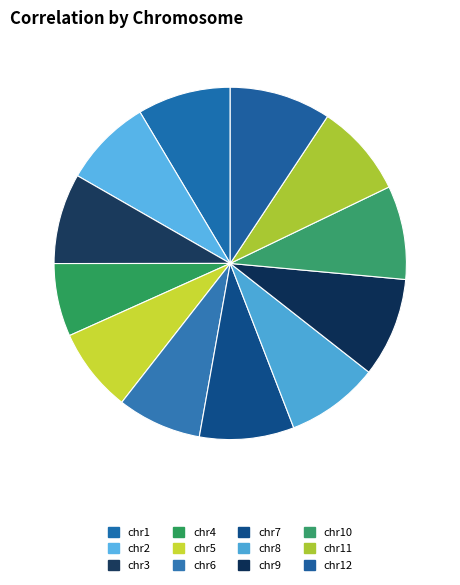

True or false: chr9 accounts for 23% of the total.

False